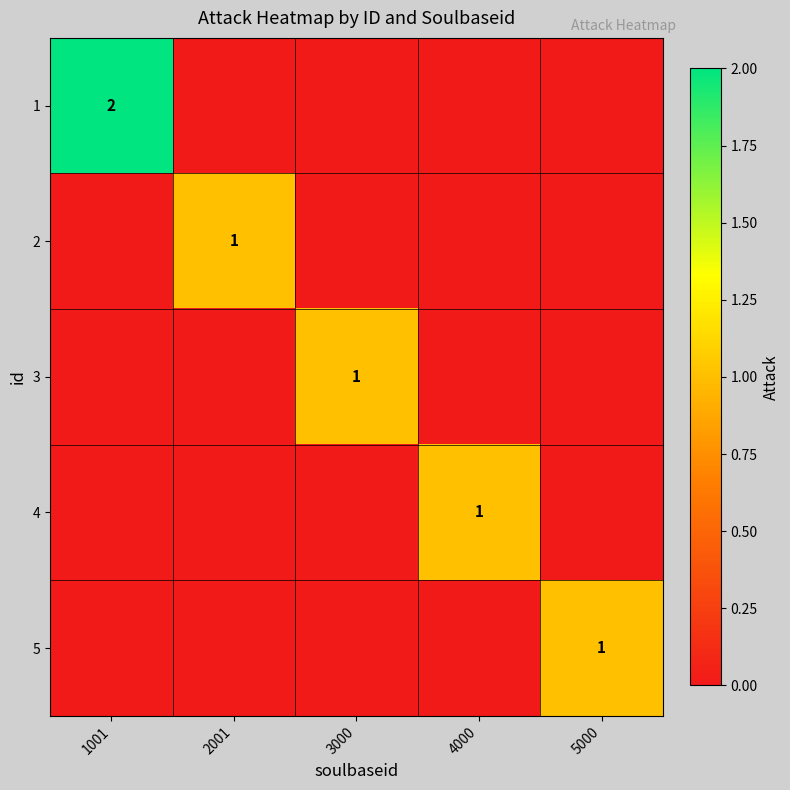

The 1 series shows 3 at 1001. True or false?

False